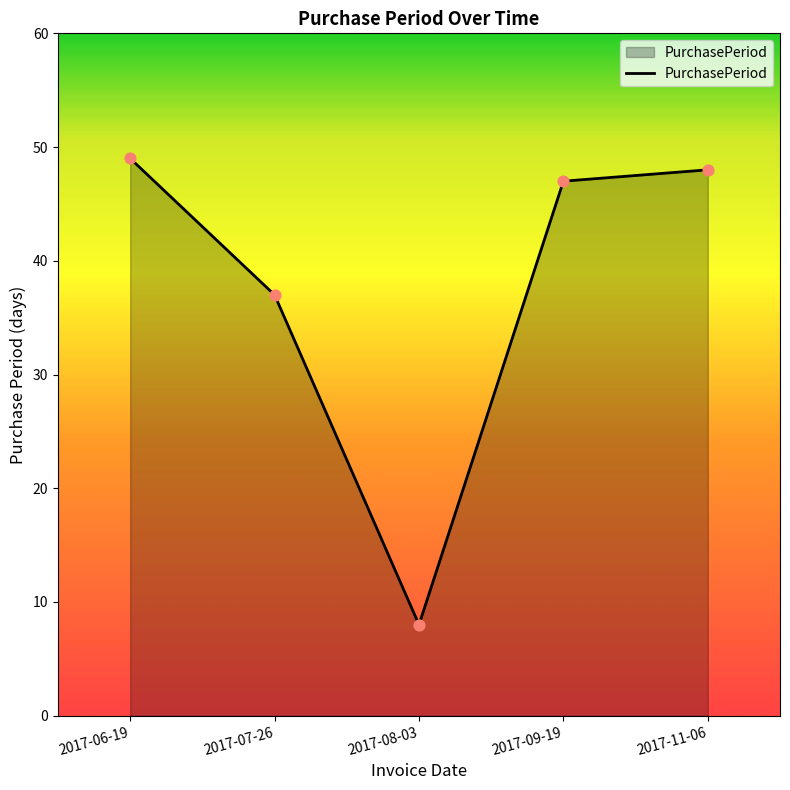

Approximately how many times larger is the value at 2017-08-03 compared to 2017-09-19?

0.2